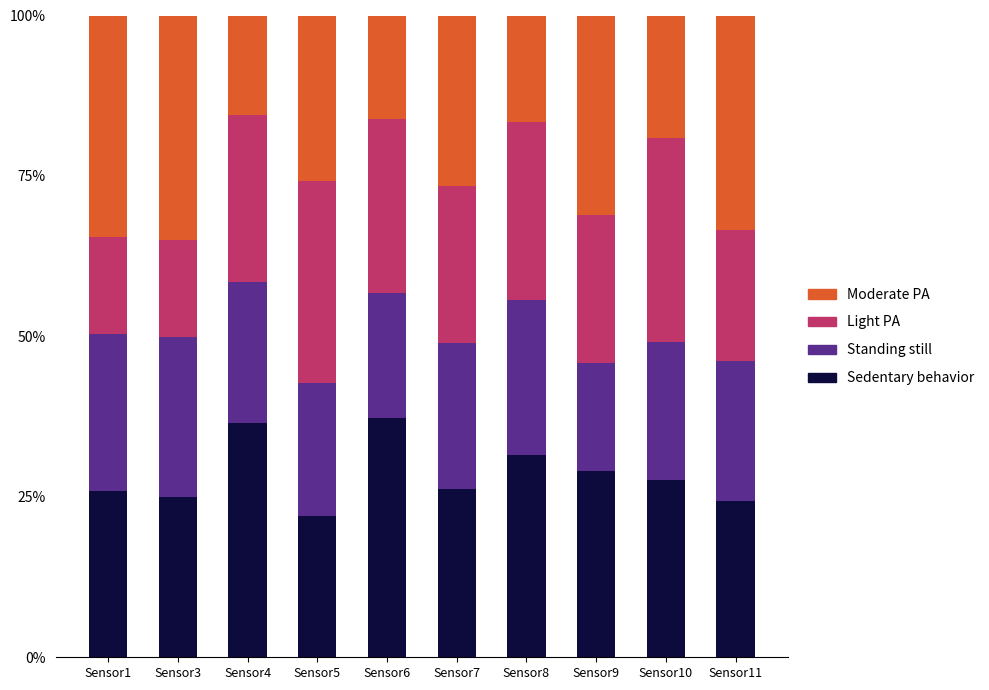

At how many categories does at least one series exceed 0?

10